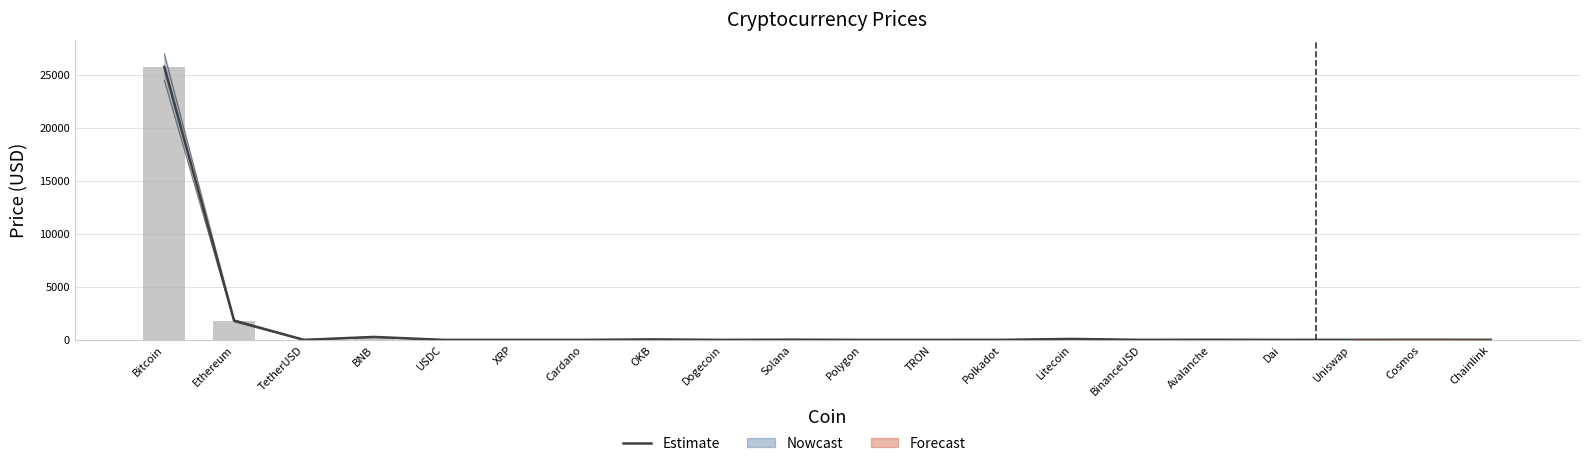

Reading left to right, what are all the values shown in this chart?

25776.7	1813.8	1.0	276.9	1.0	0.5	0.4	45.4	0.1	20.0	0.8	0.1	5.1	87.6	1.0	14.1	1.0	4.7	10.0	6.1